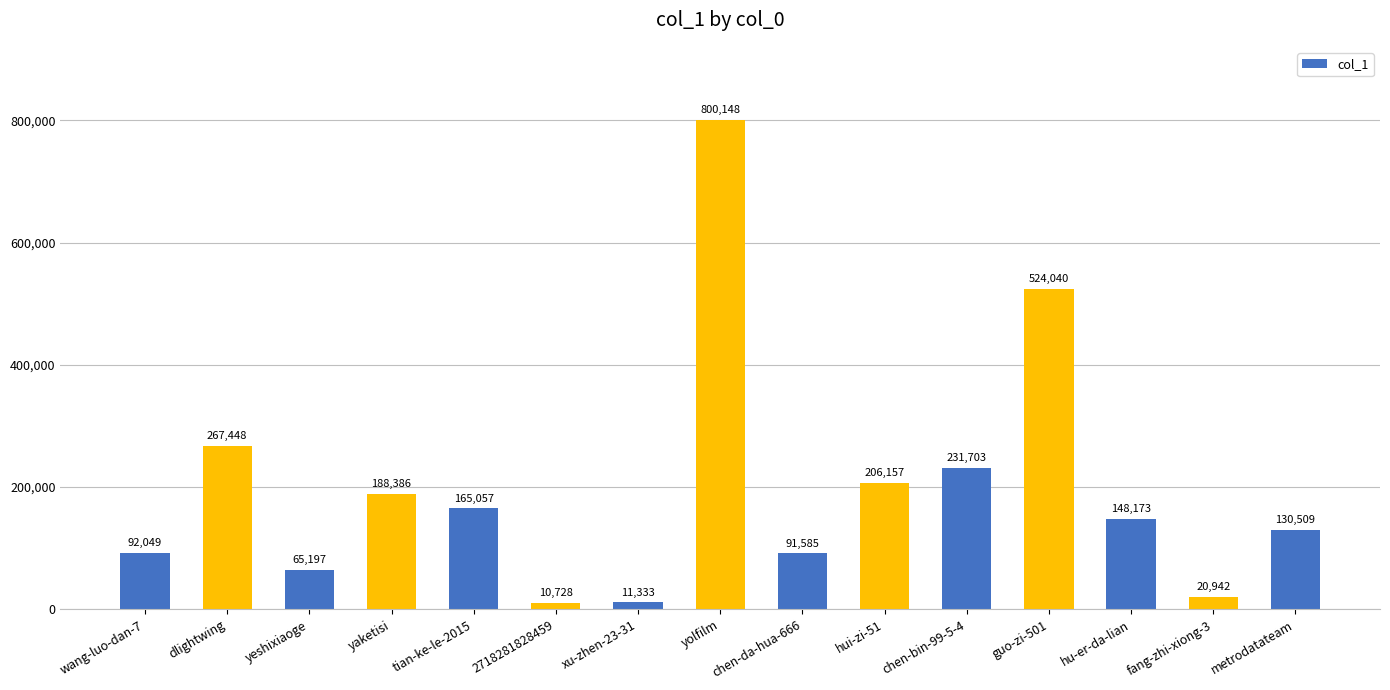

How many distinct data groups are displayed?

1